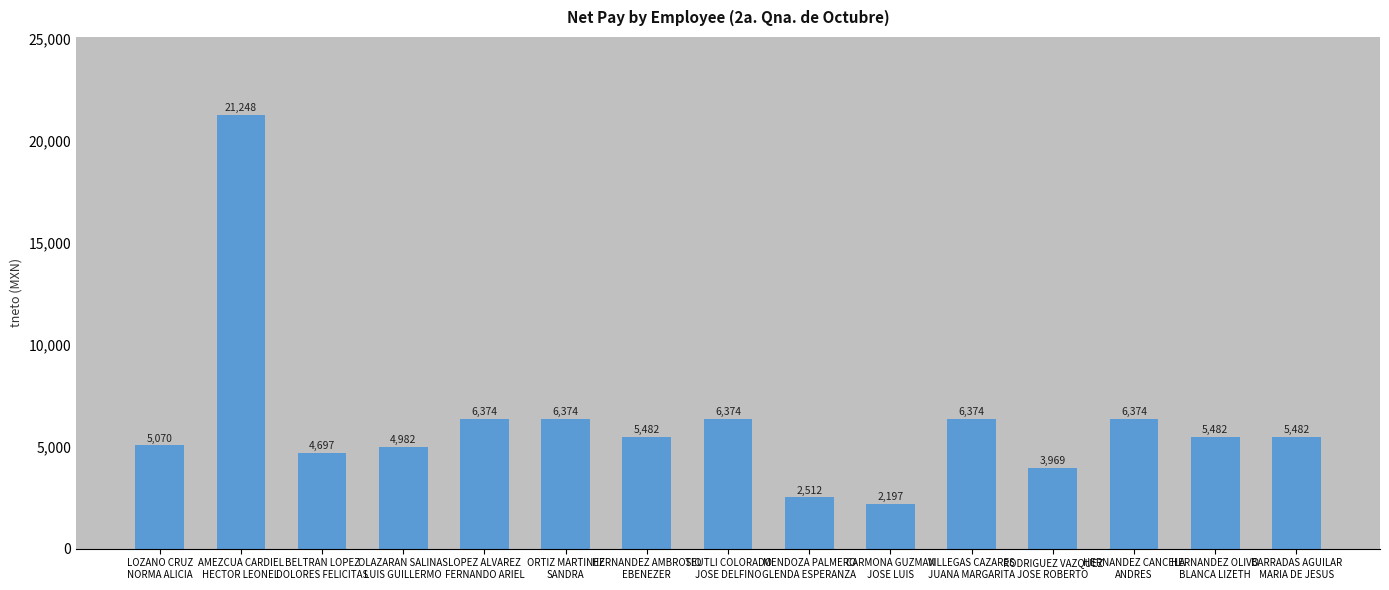

What is the average value?

6199.3